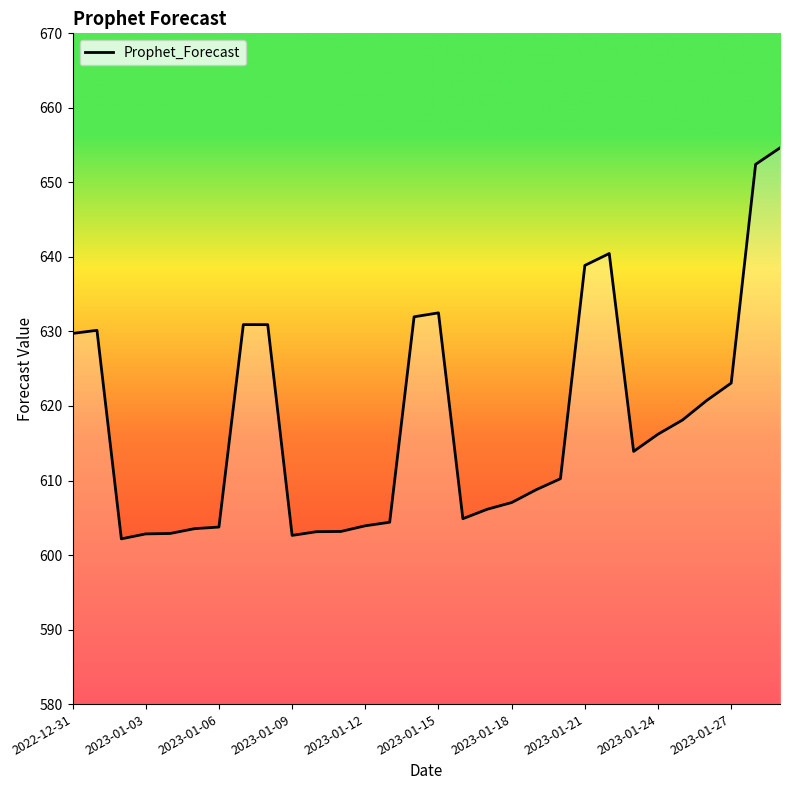

What is the greatest value displayed?

654.6